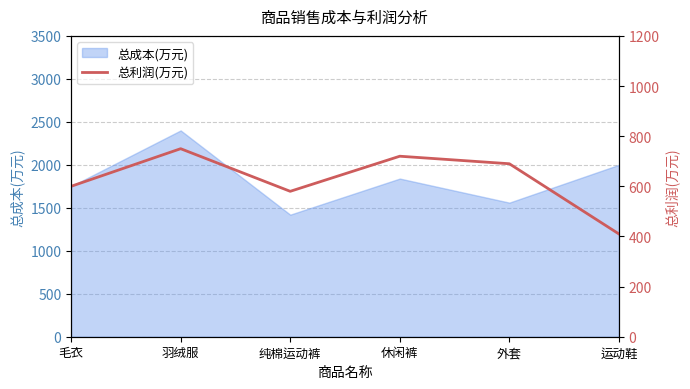

Is it true that 总成本(万元) equals 526 at 运动鞋?

False